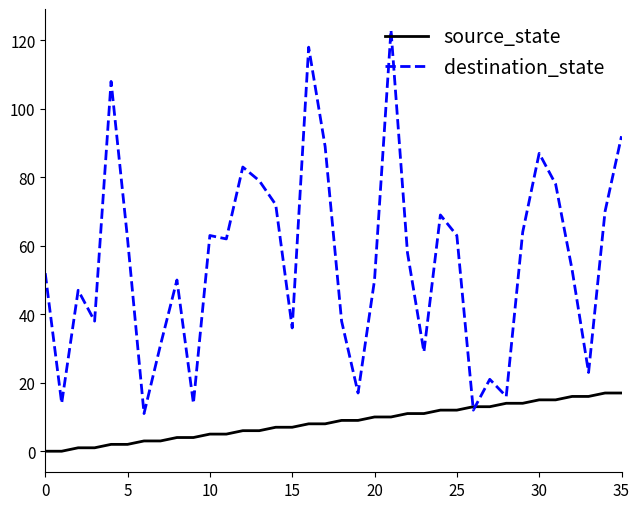

List the series in order of their overall mean, lowest first.

source_state, destination_state